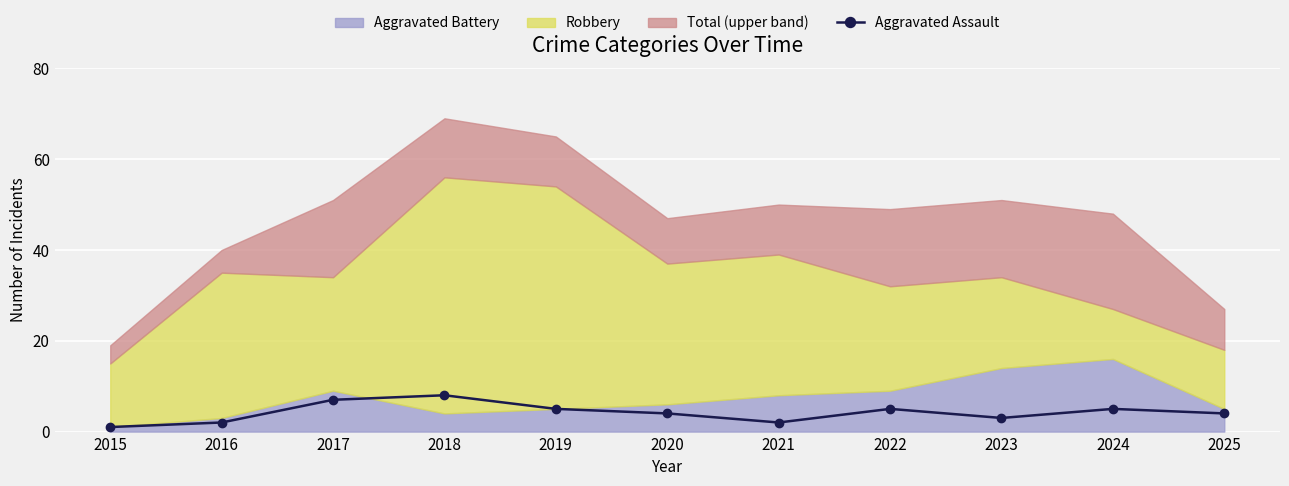

Which category has the highest value across all series?

2018